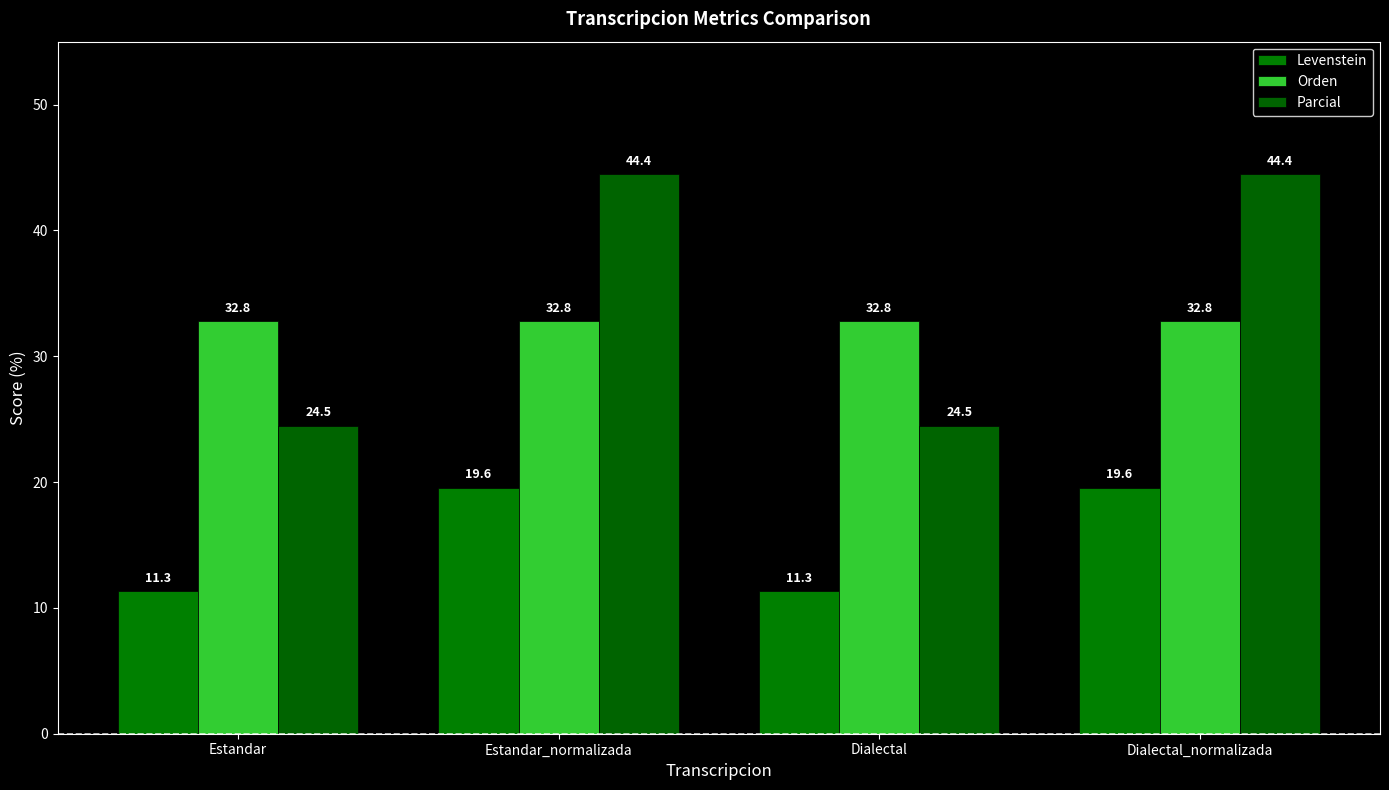

The Orden series shows 32.8 at Estandar. True or false?

True